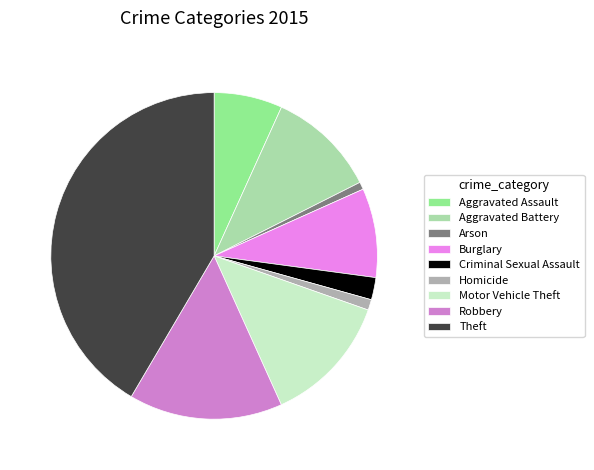

What is the largest slice in the pie chart?

Theft